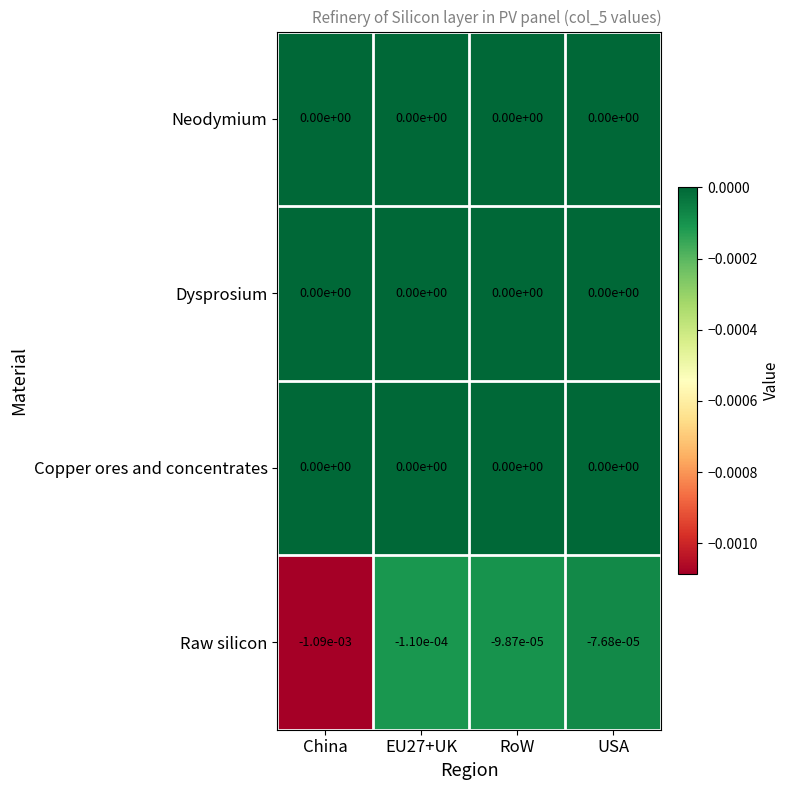

Which category has the lowest value across all series?

China